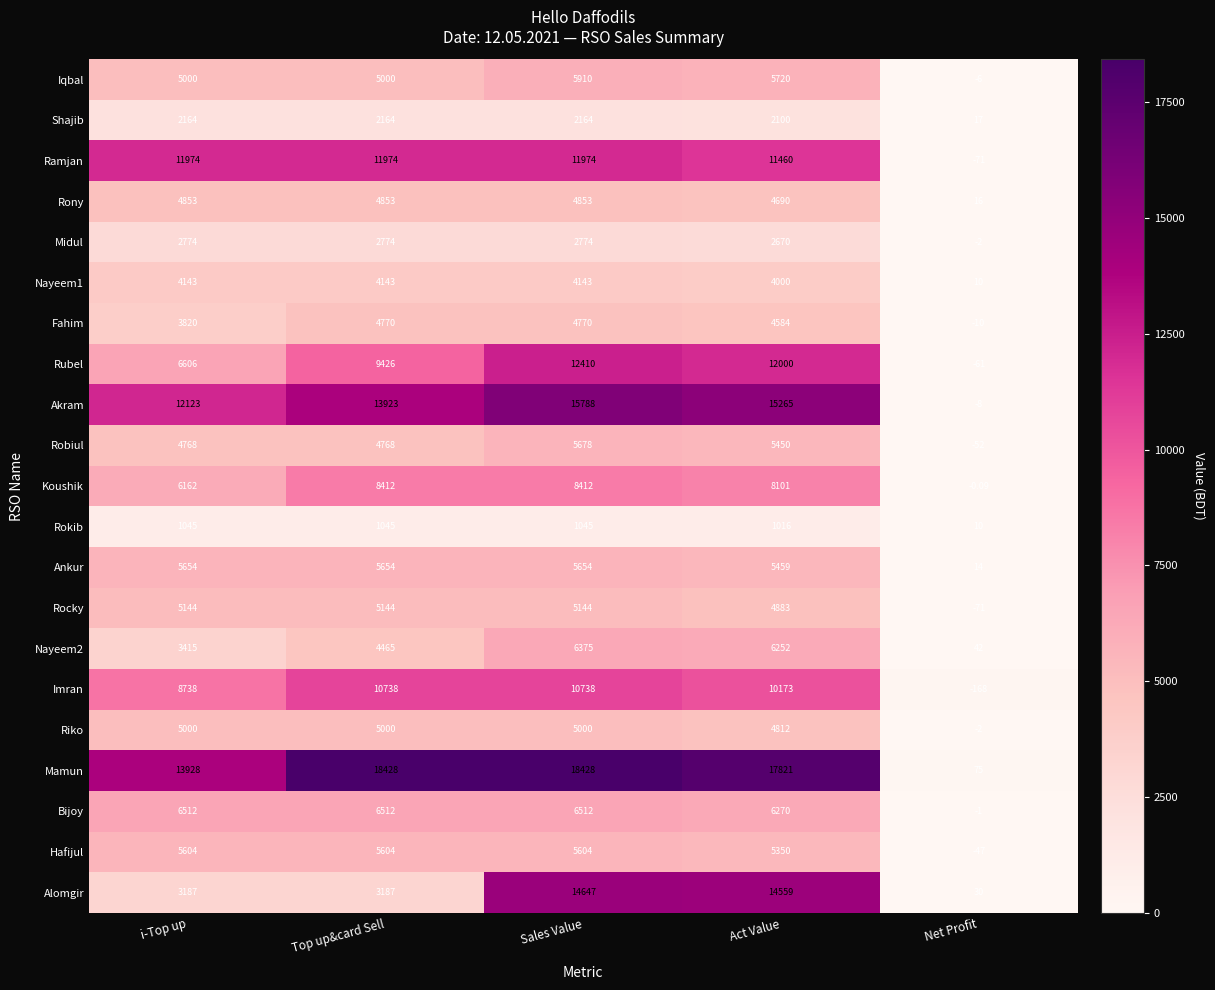

Which series has the largest total across all categories?

Mamun